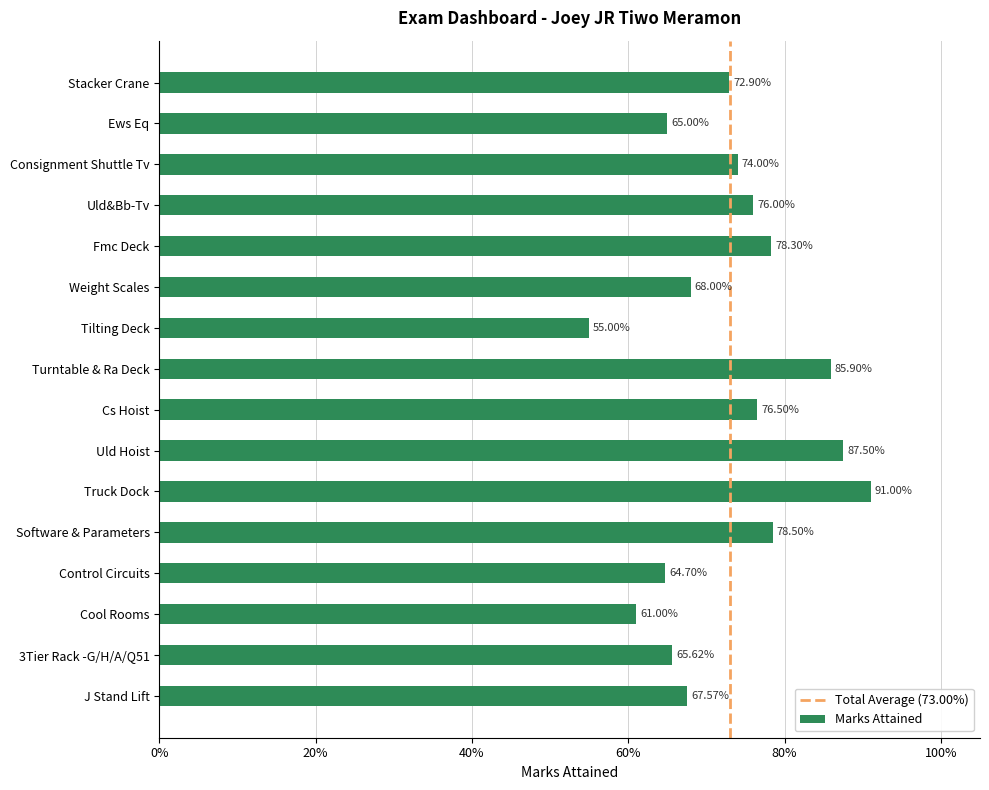

Does the chart contain any negative values?

No